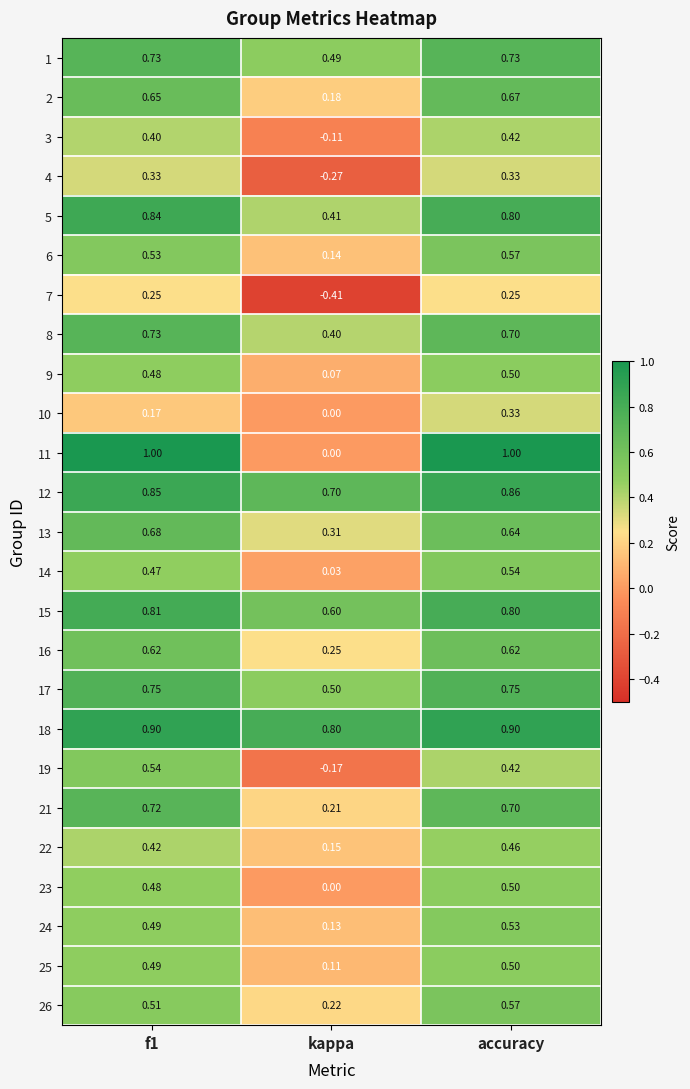

Which series has the largest range (max minus min)?

11